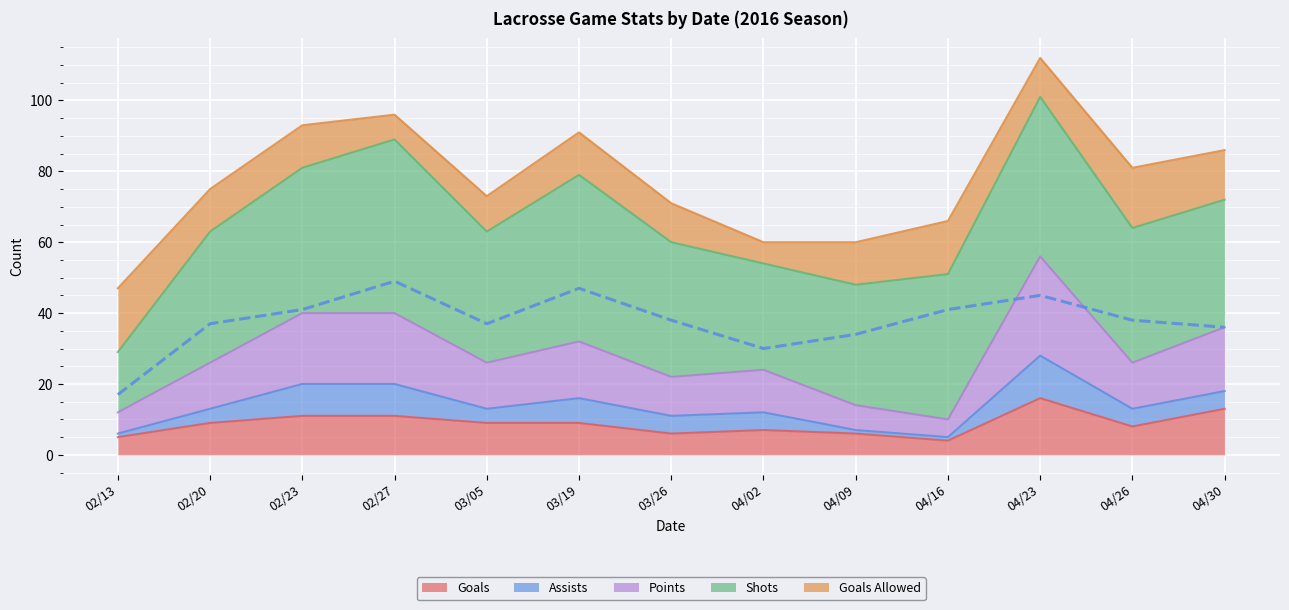

At which category does the chart reach its minimum across all series?

04/16